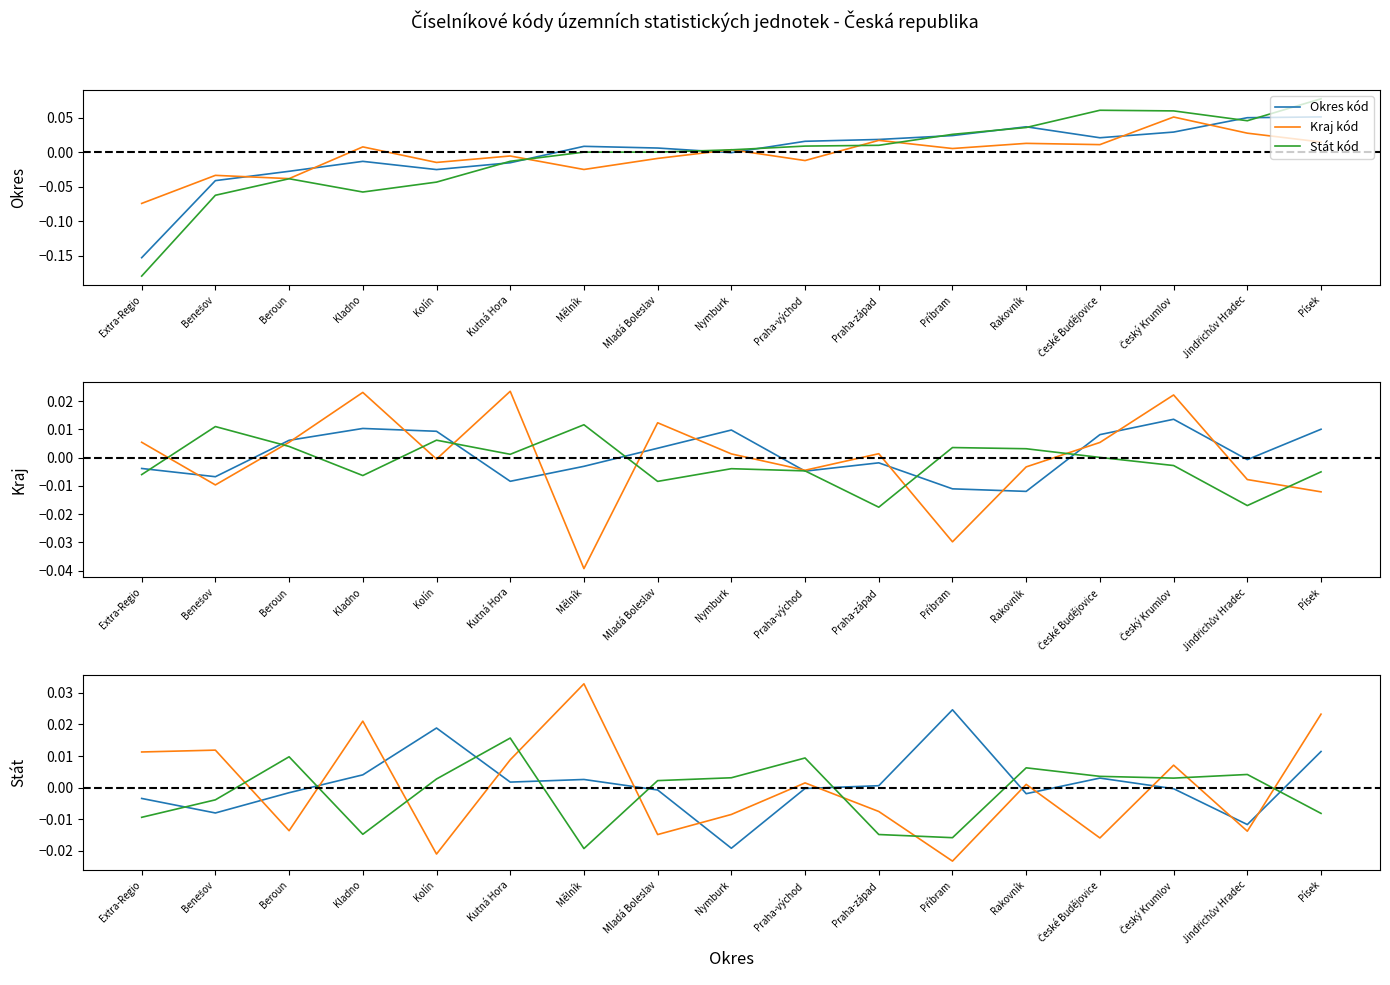

Is the value of Okres kód at Český Krumlov greater than the value of Kraj kód at Mladá Boleslav?

Yes